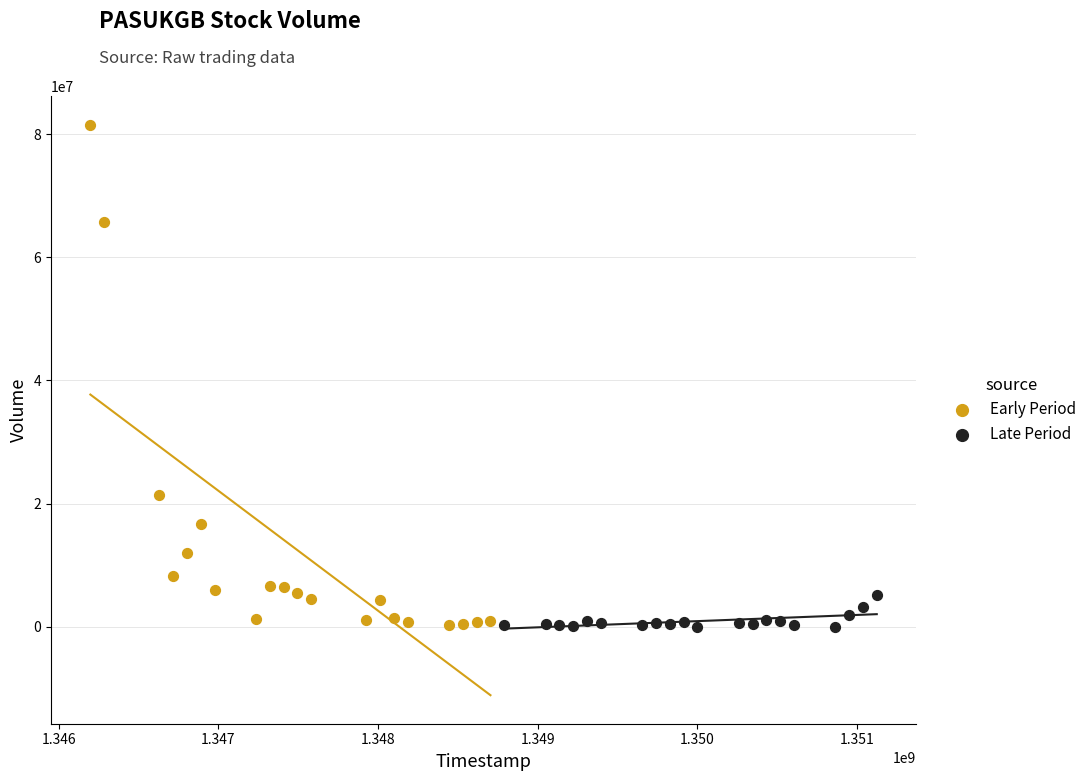

Which series has the widest spread of Y values?

Early Period